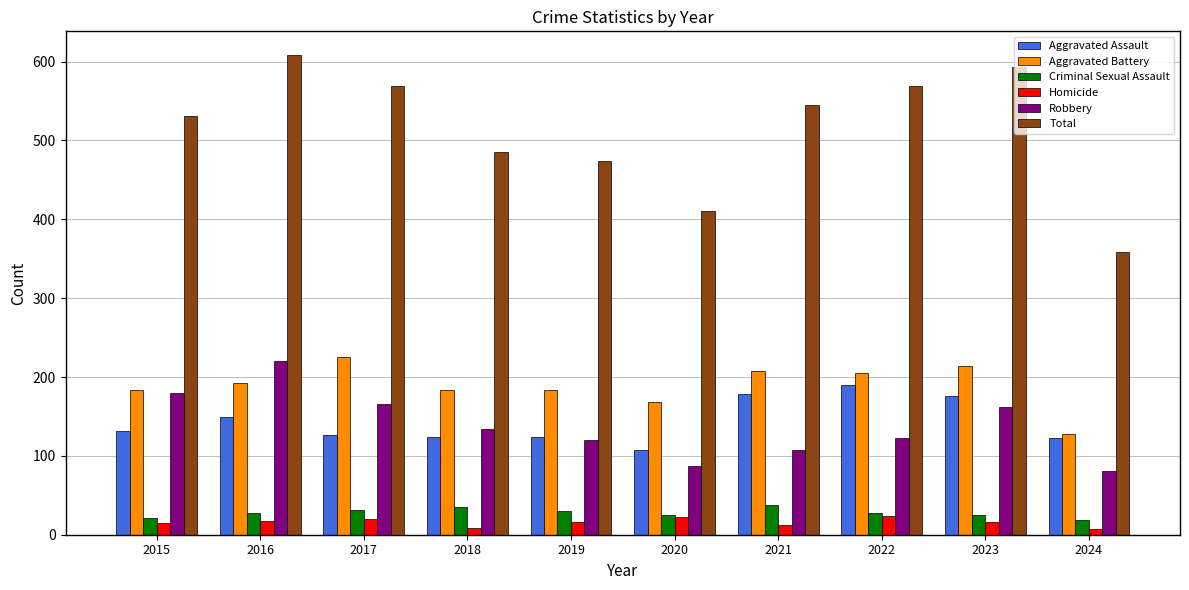

At which label does Total reach its peak?

2016